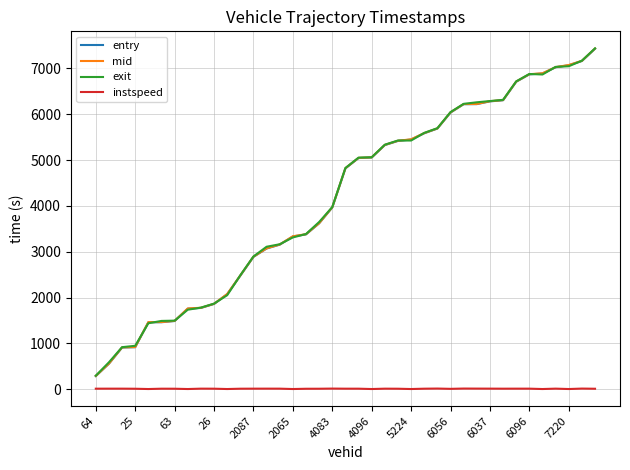

True or false: mid and instspeed intersect in this chart.

False